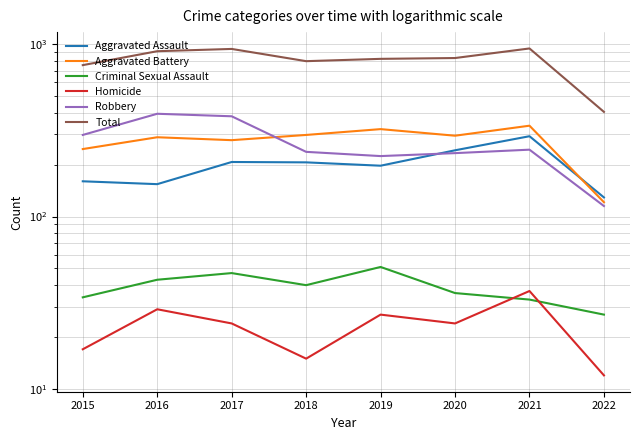

In Aggravated Assault, how many points are higher than both neighbors (excluding endpoints)?

2